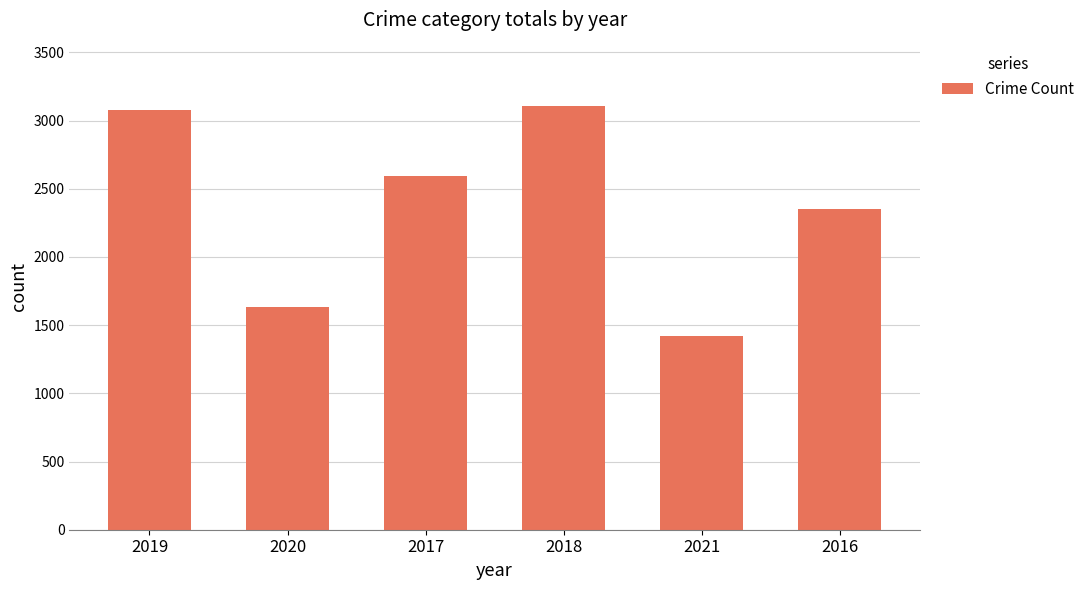

Approximately how many times larger is the value at 2018 compared to 2020?

1.9